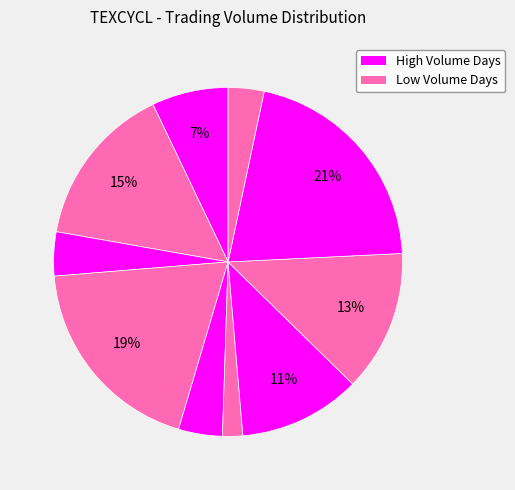

How many slices are in this pie chart?

10